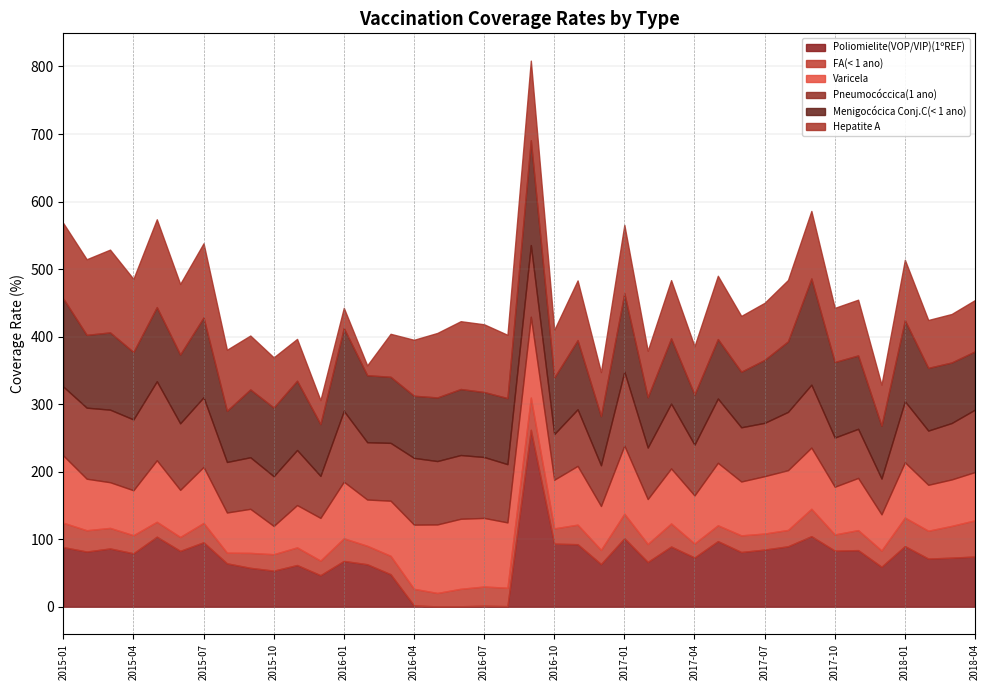

How many values in the Varicela series are below 79?

20